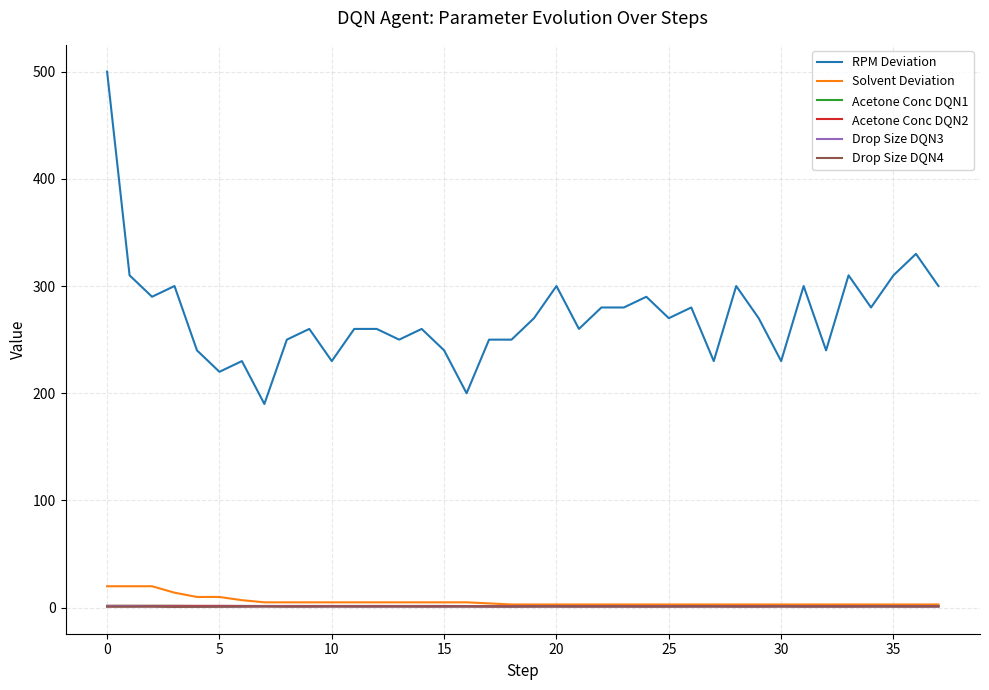

What is the sum of all RPM Deviation values?

10320.0